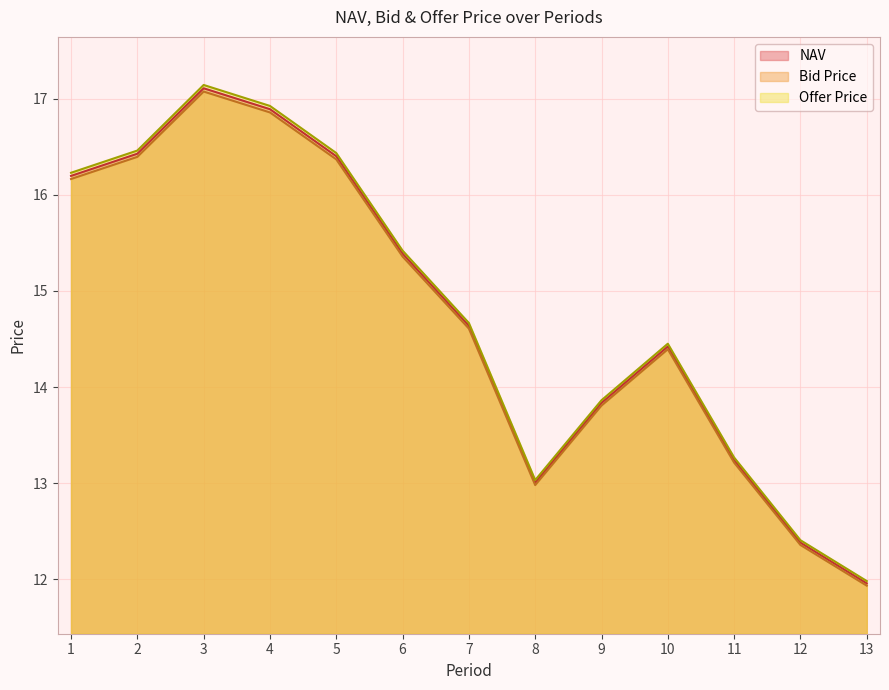

How many series are shown in this chart?

3